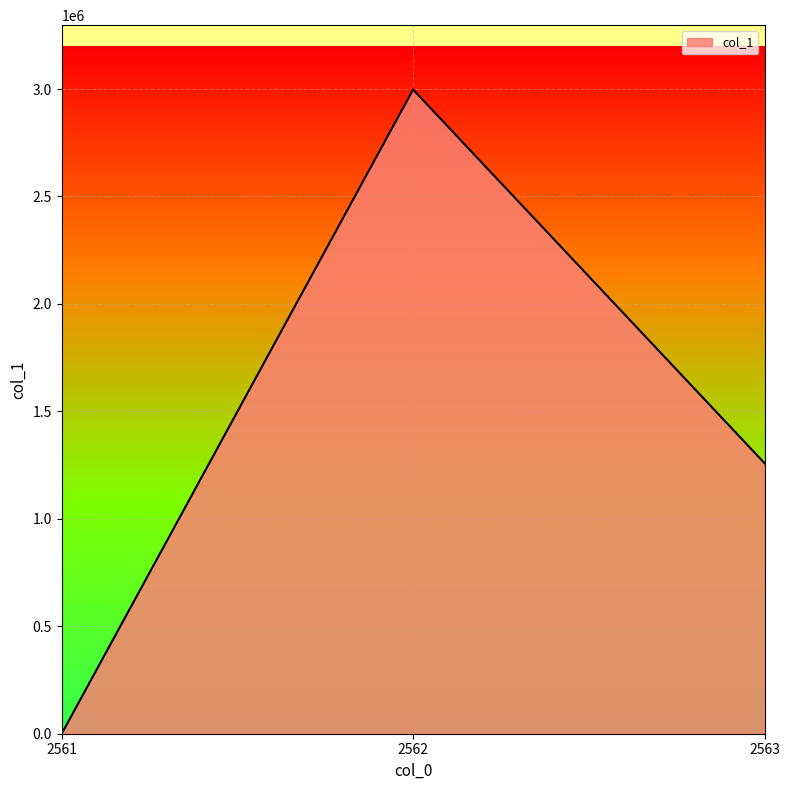

Rank the categories by value from highest to lowest.

2562, 2563, 2561